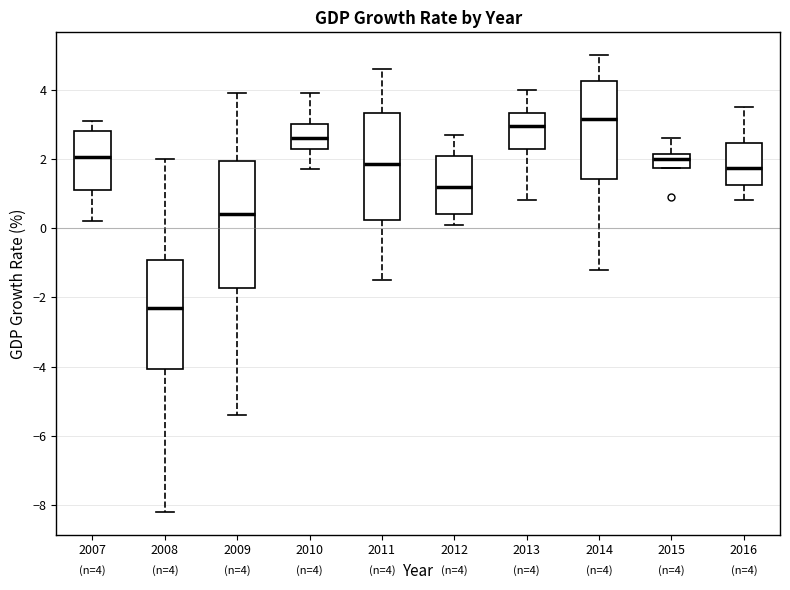

Which box is the tallest, from its lower edge to its upper edge?

2009